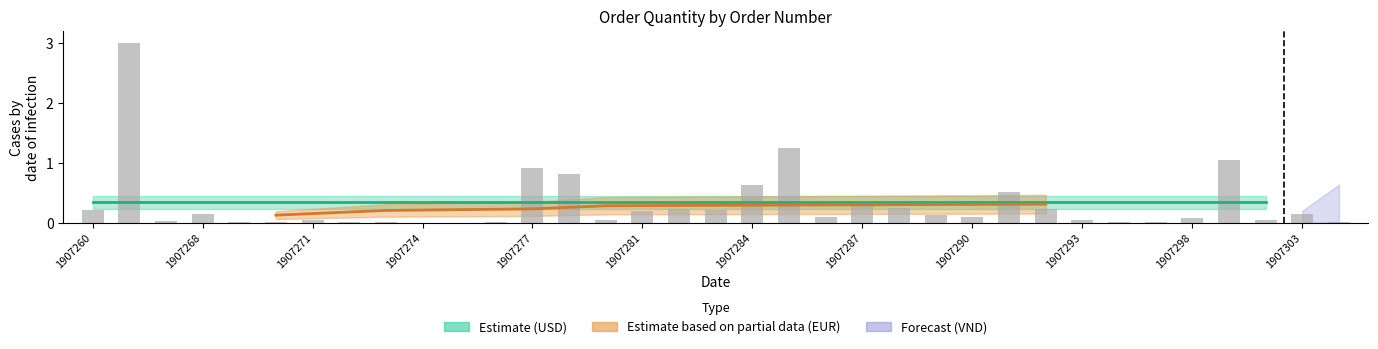

Is it true that the value at 17 is 0.2?

True